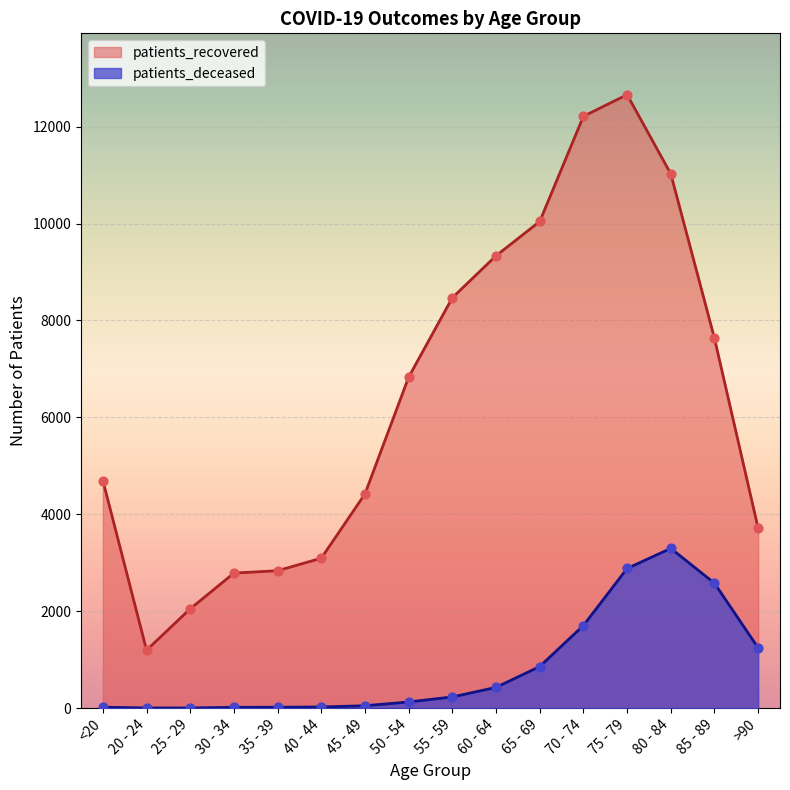

Which series has the largest total across all categories?

patients_recovered